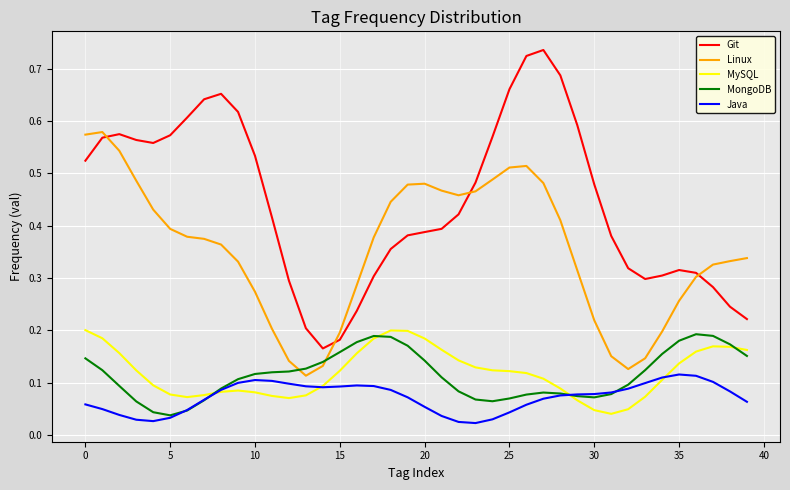

Which series has the largest total across all categories?

Git